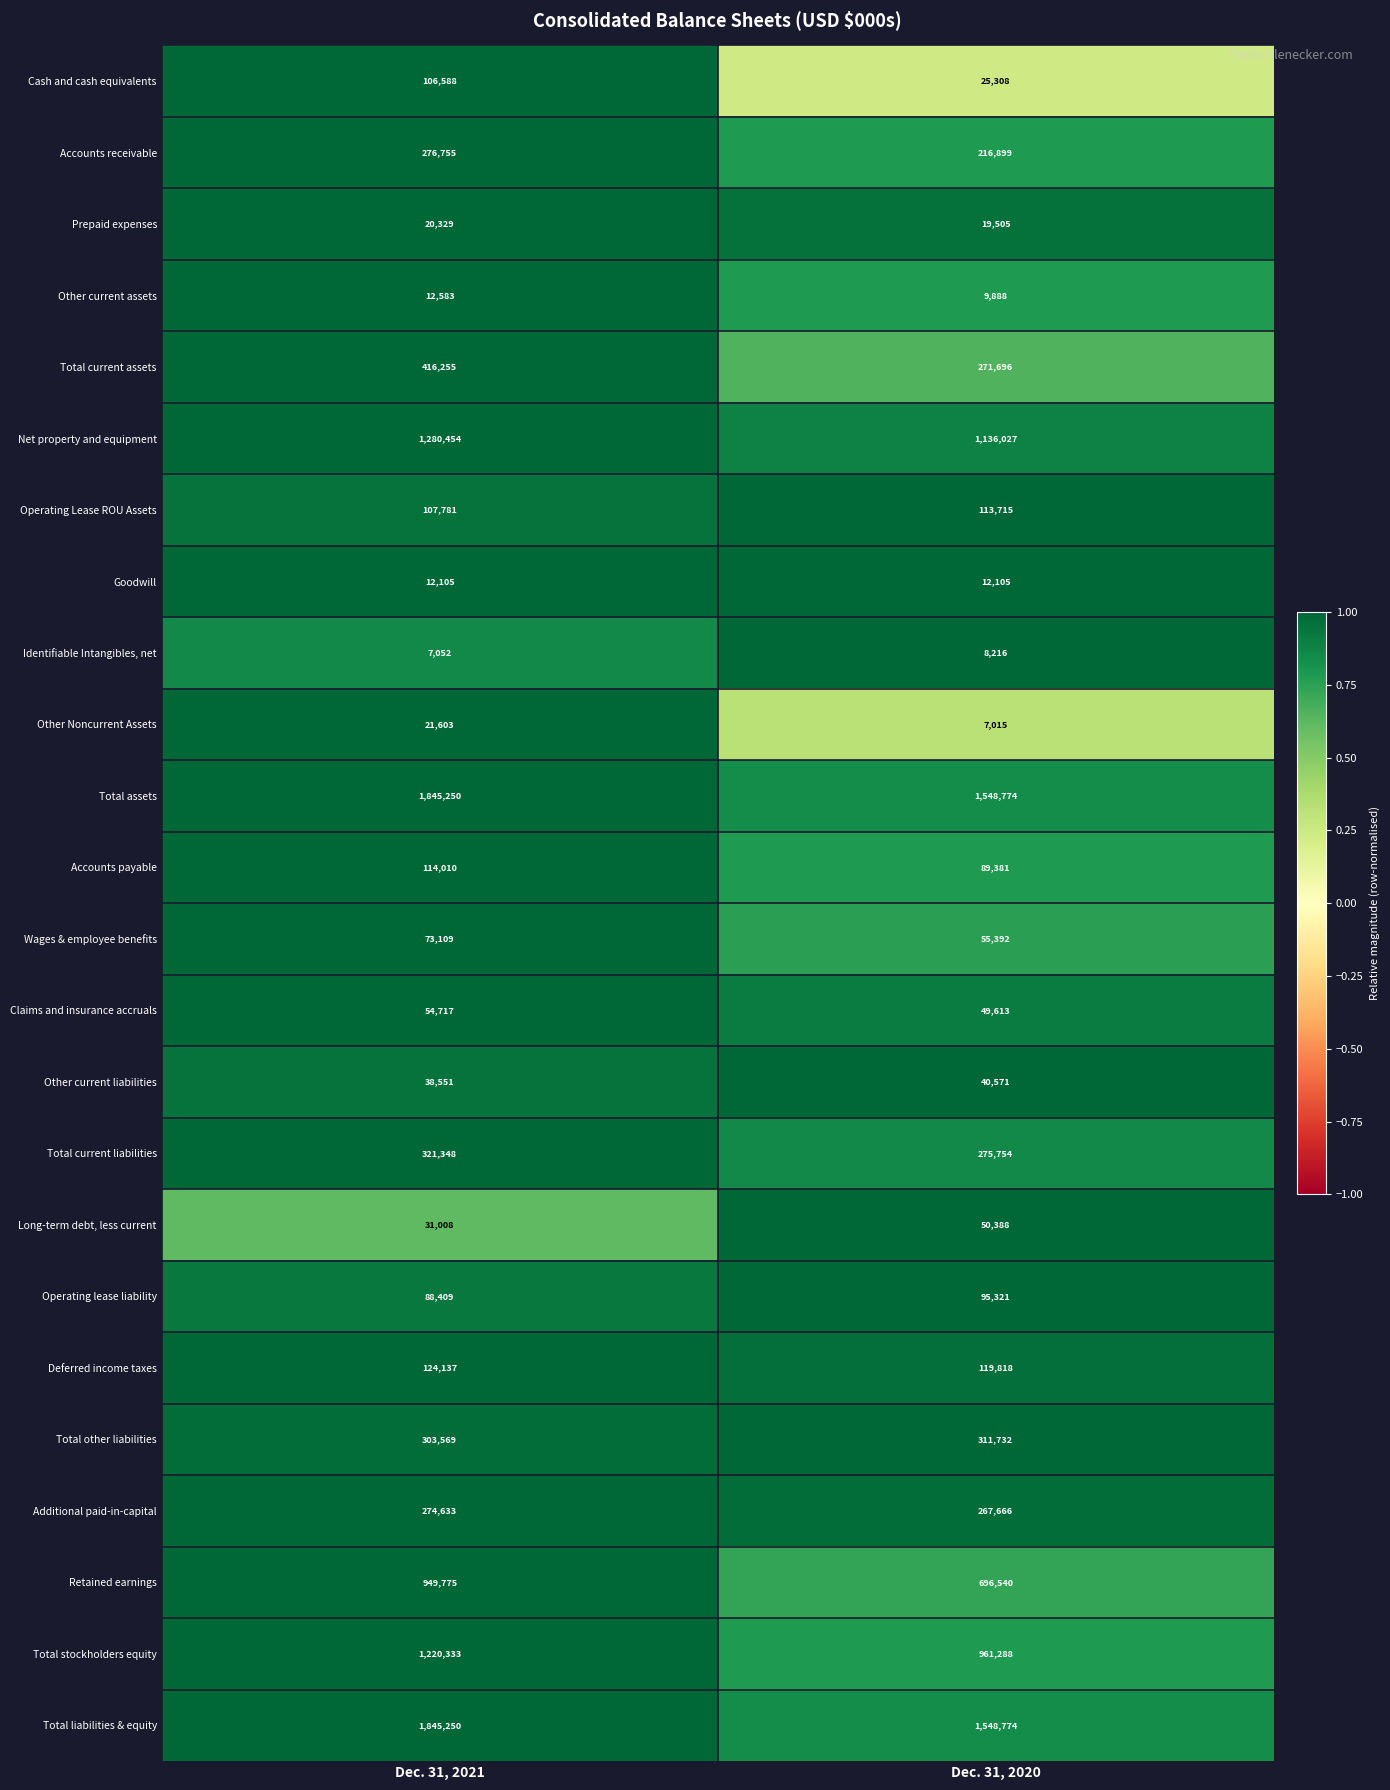

At which label is Additional paid-in-capital closest to 271149?

Dec. 31, 2020